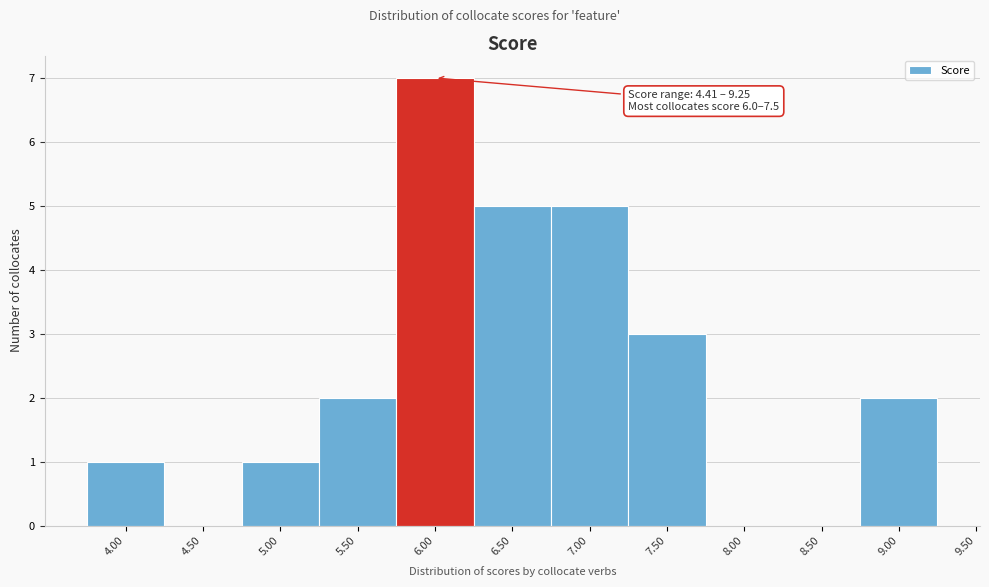

Reading left to right, what are all the values shown in this chart?

4.00=1	4.50=0	5.00=1	5.50=2	6.00=7	6.50=5	7.00=5	7.50=3	8.00=0	8.50=0	9.00=2